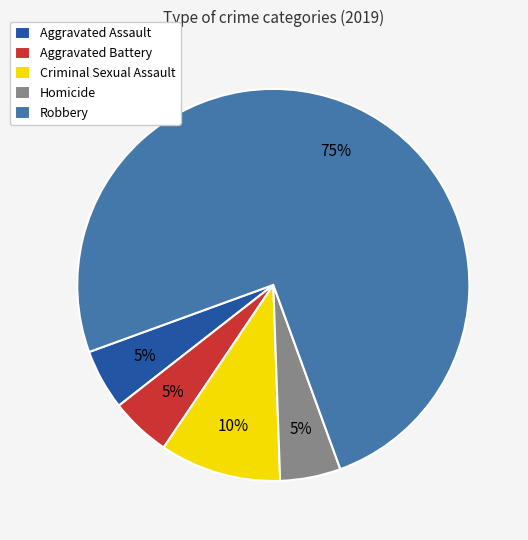

What percentage is the Aggravated Battery slice, to the nearest percent?

5%